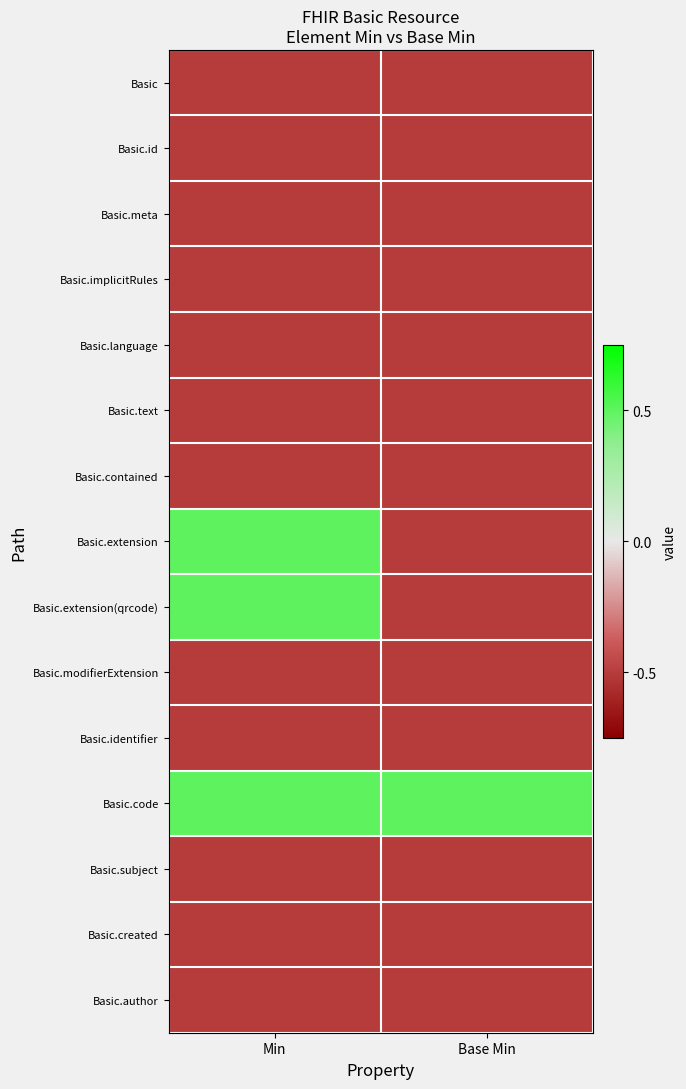

Reading left to right, list all the values displayed in this chart.

Basic: Min=-0.5	Base Min=-0.5
Basic.id: Min=-0.5	Base Min=-0.5
Basic.meta: Min=-0.5	Base Min=-0.5
Basic.implicitRules: Min=-0.5	Base Min=-0.5
Basic.language: Min=-0.5	Base Min=-0.5
Basic.text: Min=-0.5	Base Min=-0.5
Basic.contained: Min=-0.5	Base Min=-0.5
Basic.extension: Min=0.5	Base Min=-0.5
Basic.extension(qrcode): Min=0.5	Base Min=-0.5
Basic.modifierExtension: Min=-0.5	Base Min=-0.5
Basic.identifier: Min=-0.5	Base Min=-0.5
Basic.code: Min=0.5	Base Min=0.5
Basic.subject: Min=-0.5	Base Min=-0.5
Basic.created: Min=-0.5	Base Min=-0.5
Basic.author: Min=-0.5	Base Min=-0.5